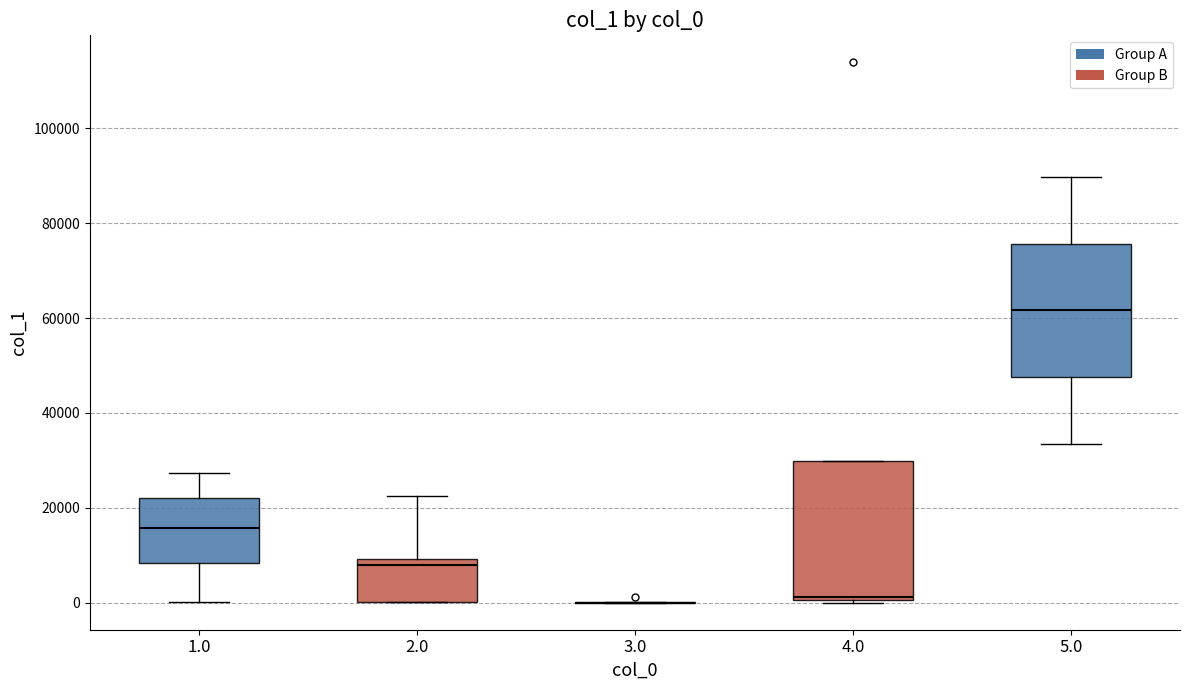

Where is the upper edge of the box at x = 4.0 on the y-axis? The values are not printed on the chart, so give them approximately, as read against the axis.

30000